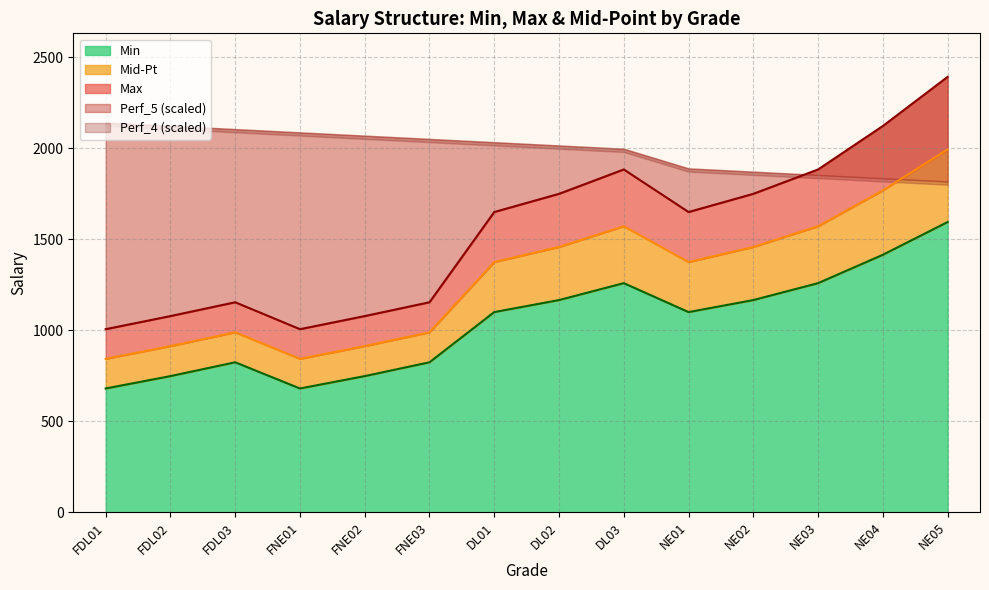

True or false: Min and Mid-Pt cross at least once.

False